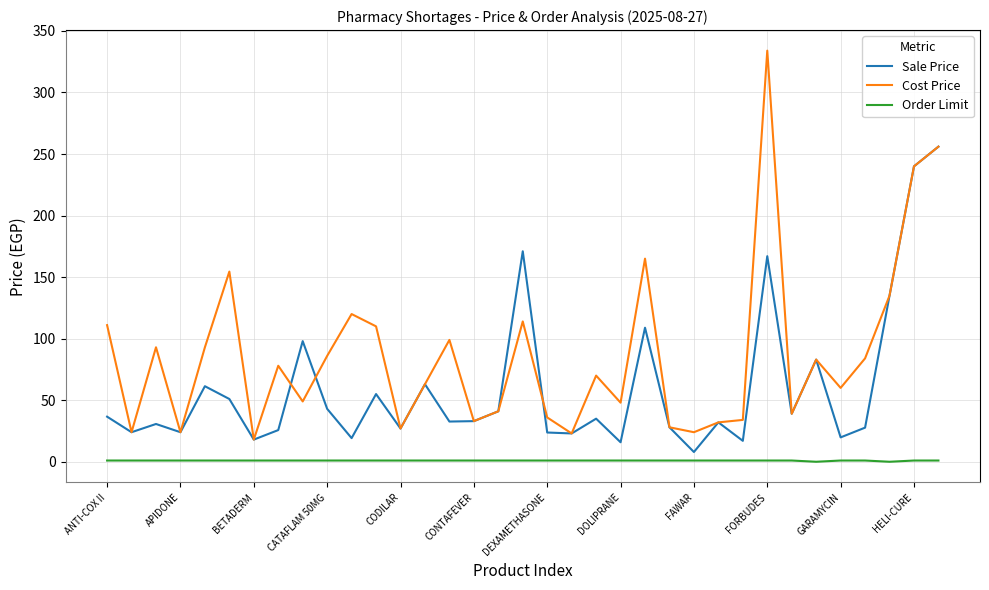

How many series are shown in this chart?

3